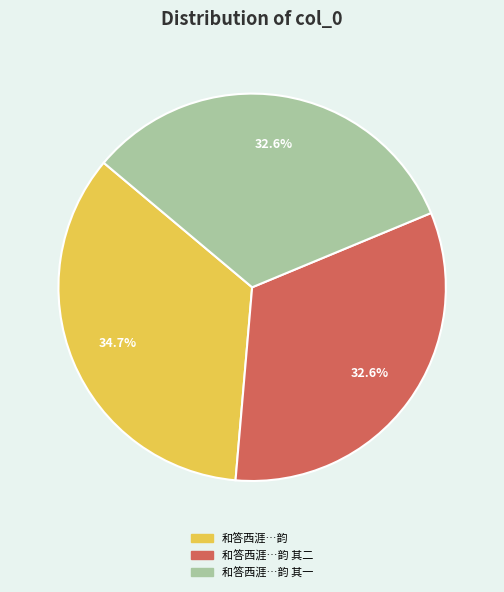

Is there a majority slice in this chart?

No